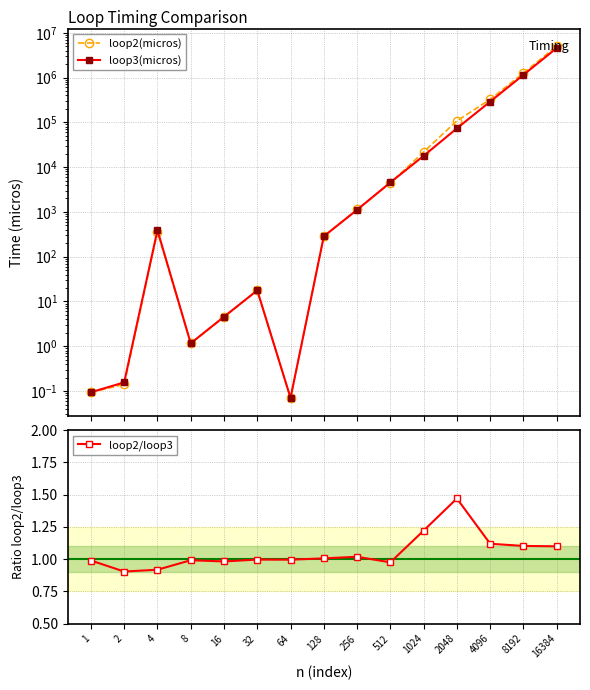

What is the sum of all loop3(micros) values?

6108109.8